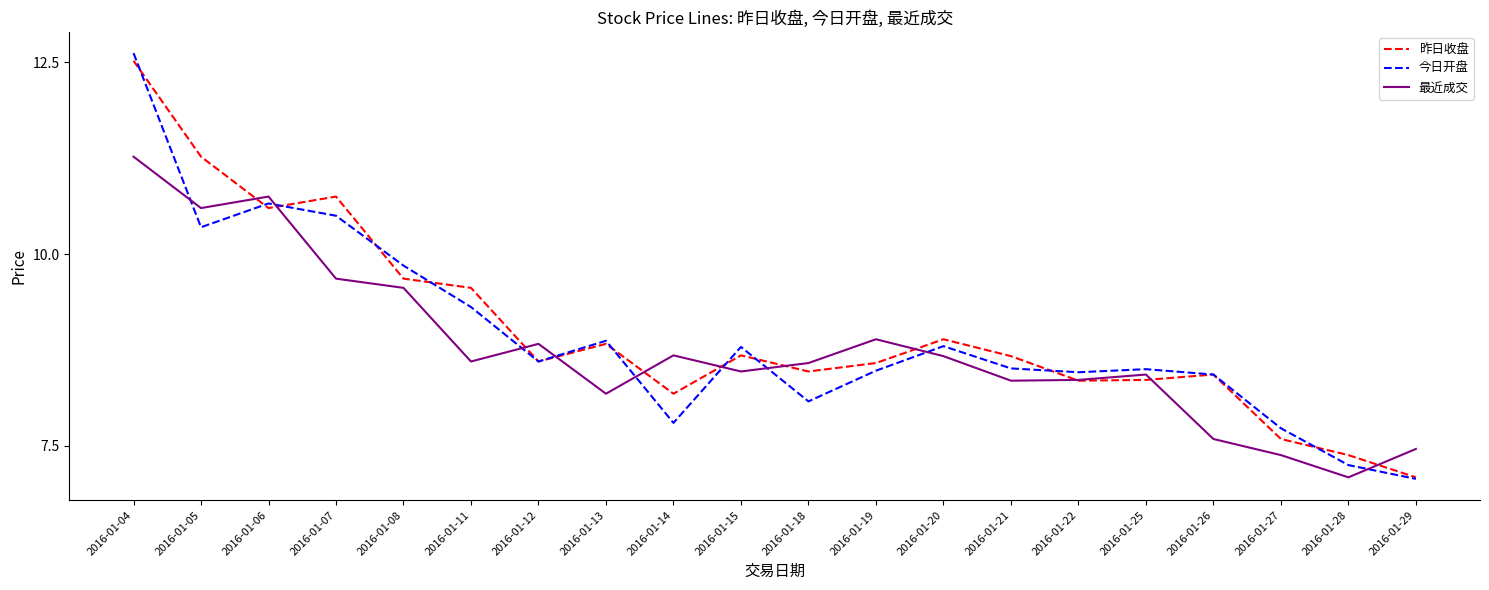

How many interior local valleys does the 昨日收盘 series have?

5